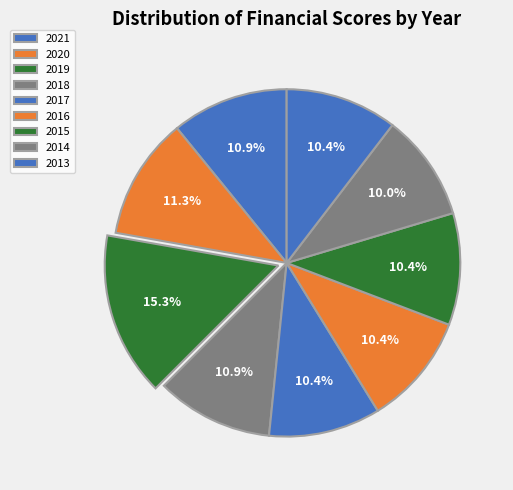

To the nearest percent, what is the difference between the 2019 and 2020 slice percentages?

4%